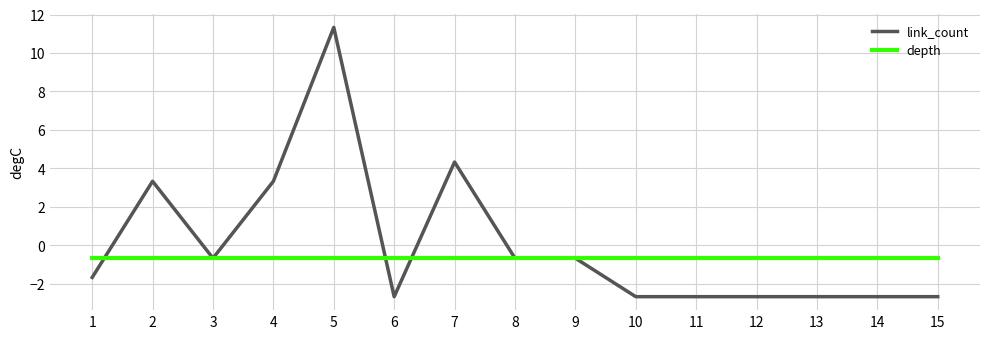

At how many categories does at least one series exceed 3?

4